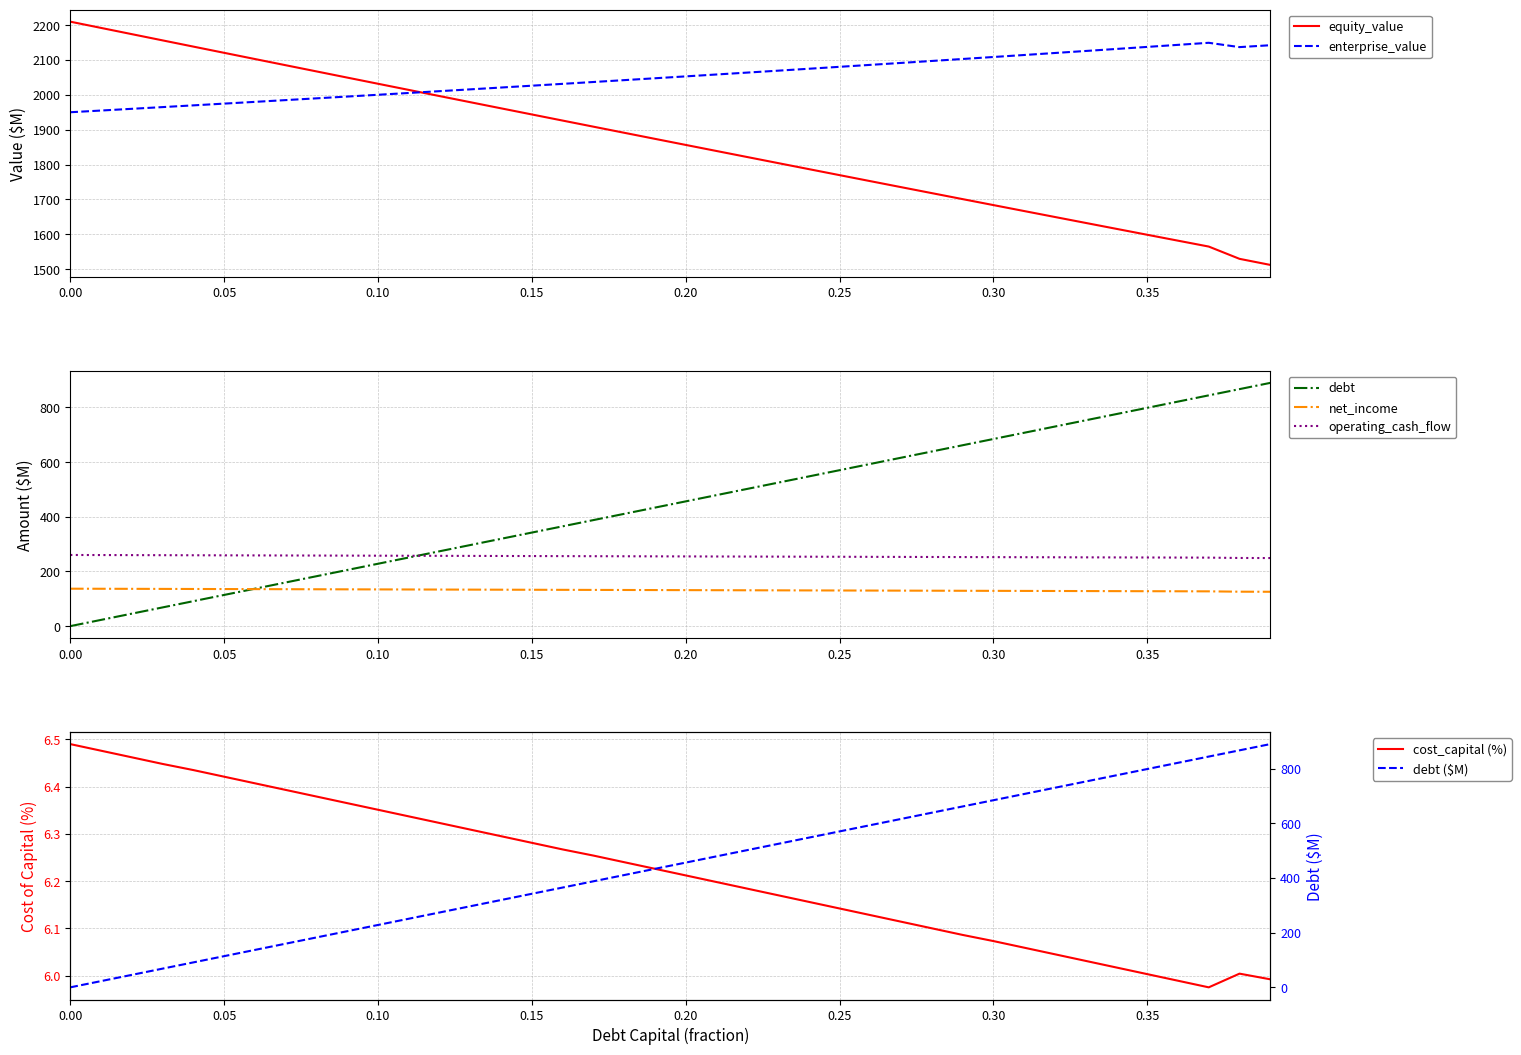

True or false: enterprise_value and net_income intersect in this chart.

False